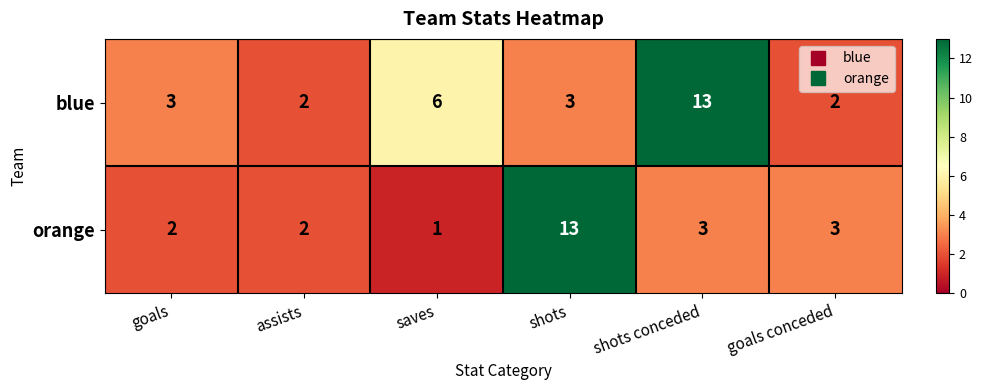

List the series in order of their overall mean, lowest first.

orange, blue